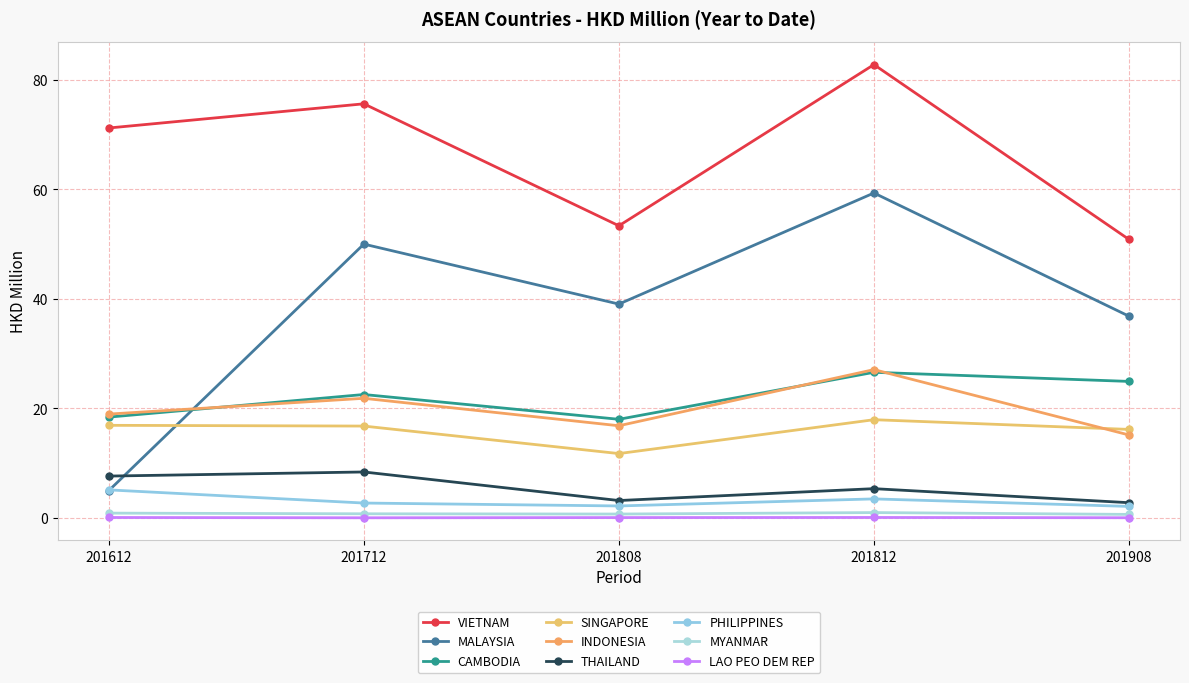

Is this an area chart (filled region under the line)?

No